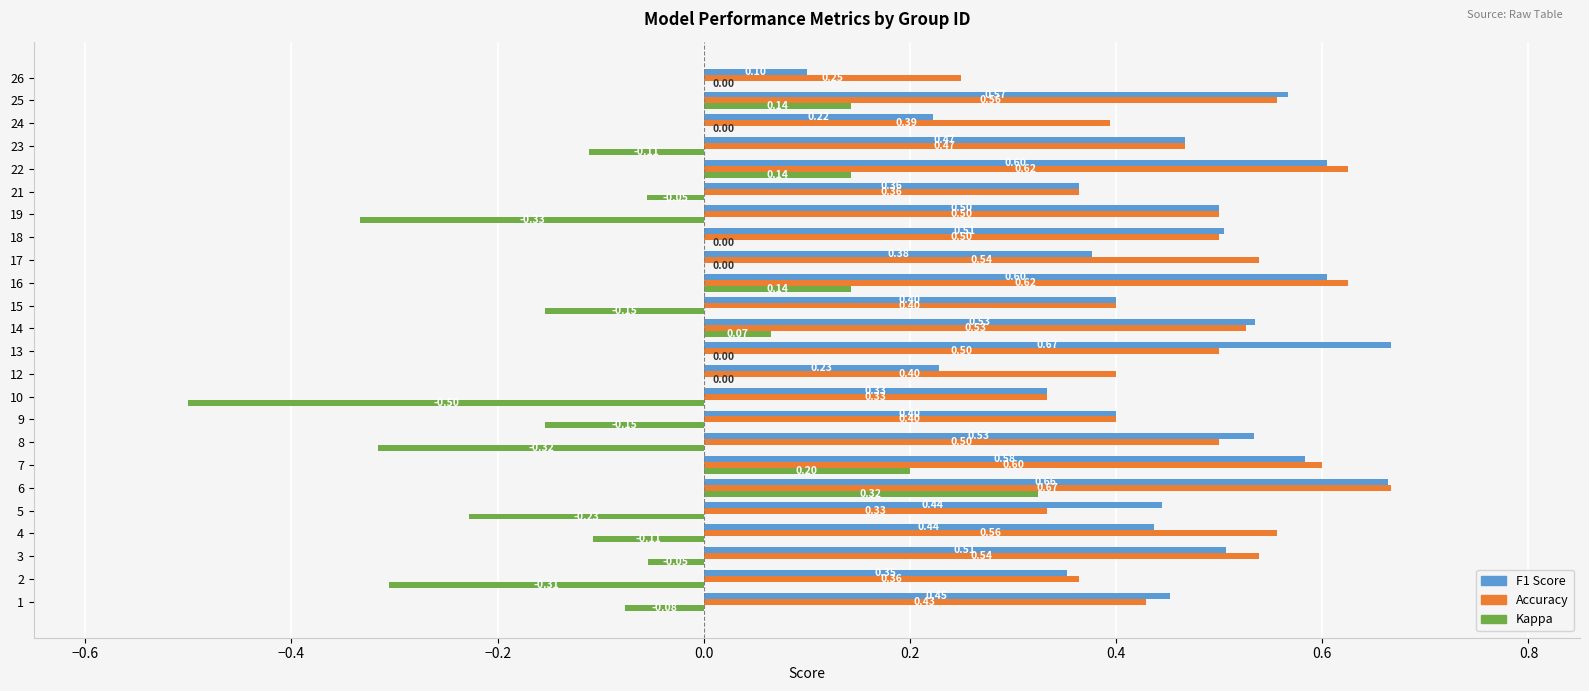

At which category is the sum across all series the highest?

6